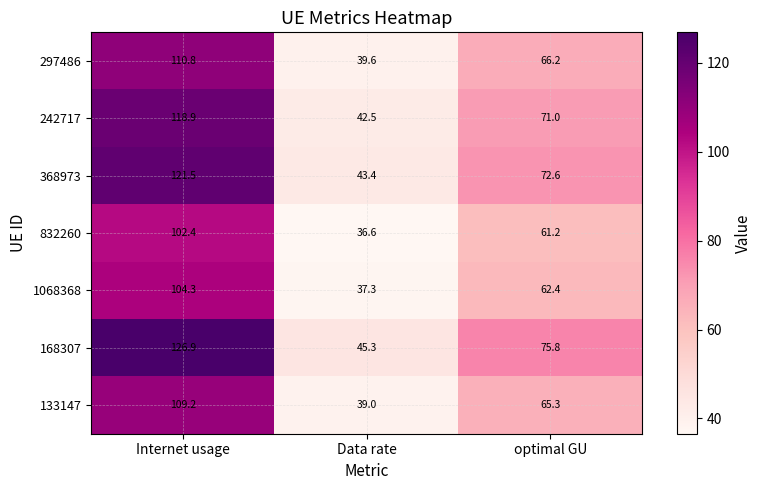

Count the number of data series in this chart.

7